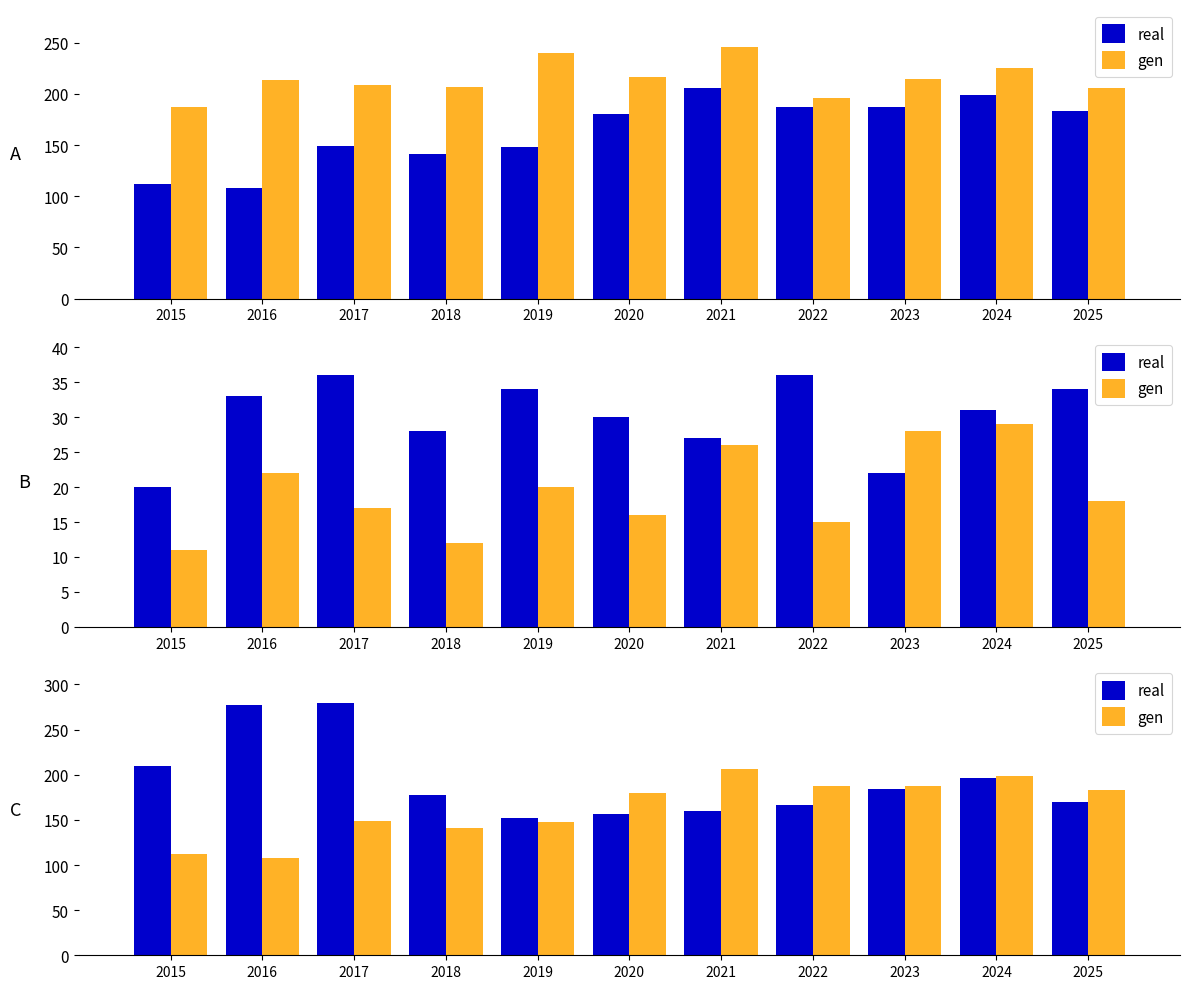

Which series has the largest total across all categories?

real